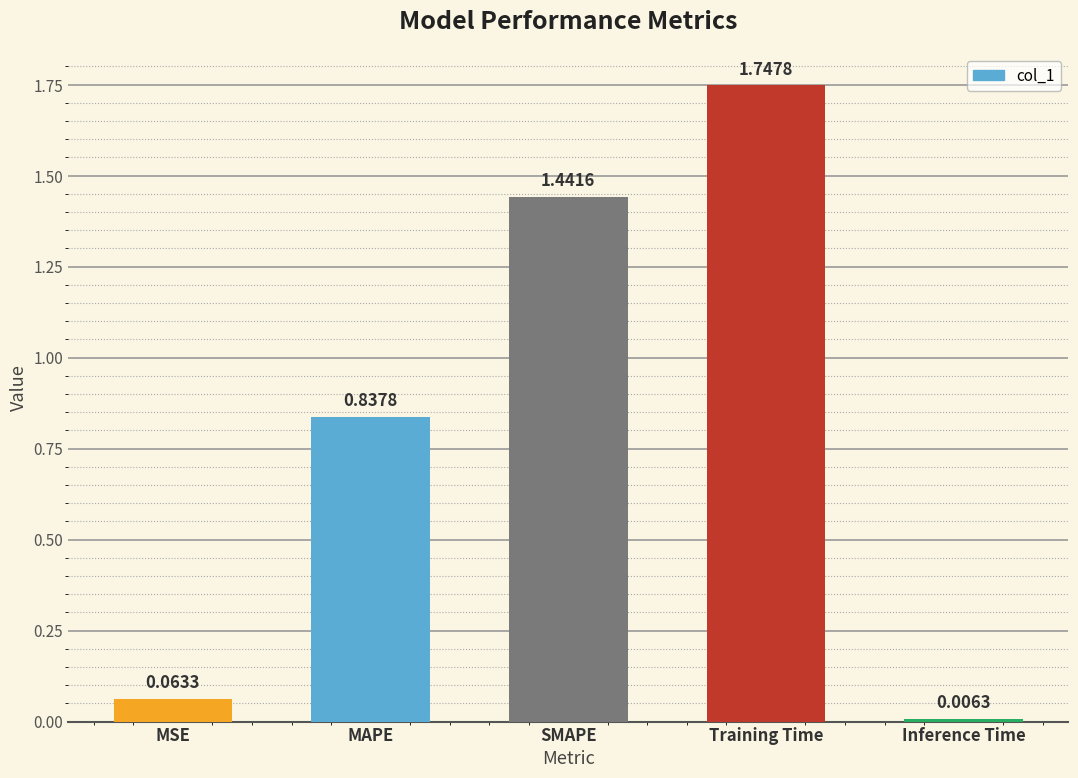

List the labels in order of value, smallest first.

Inference Time, MSE, MAPE, SMAPE, Training Time